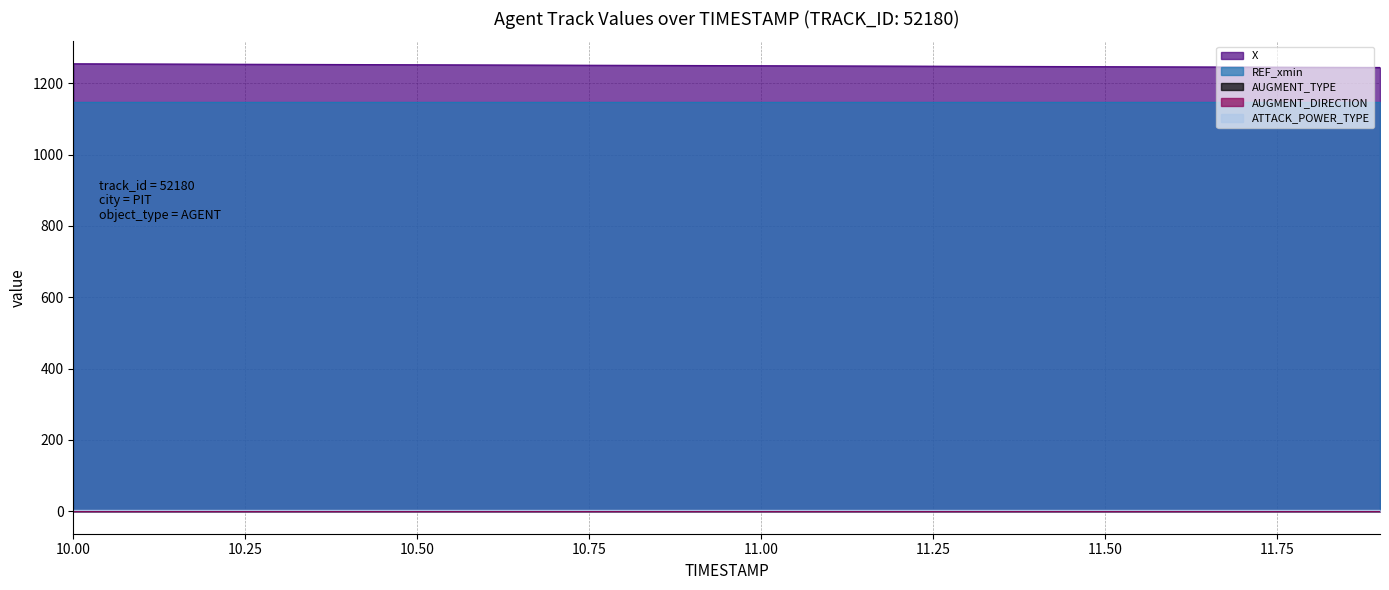

How many lines are shown in the chart?

5